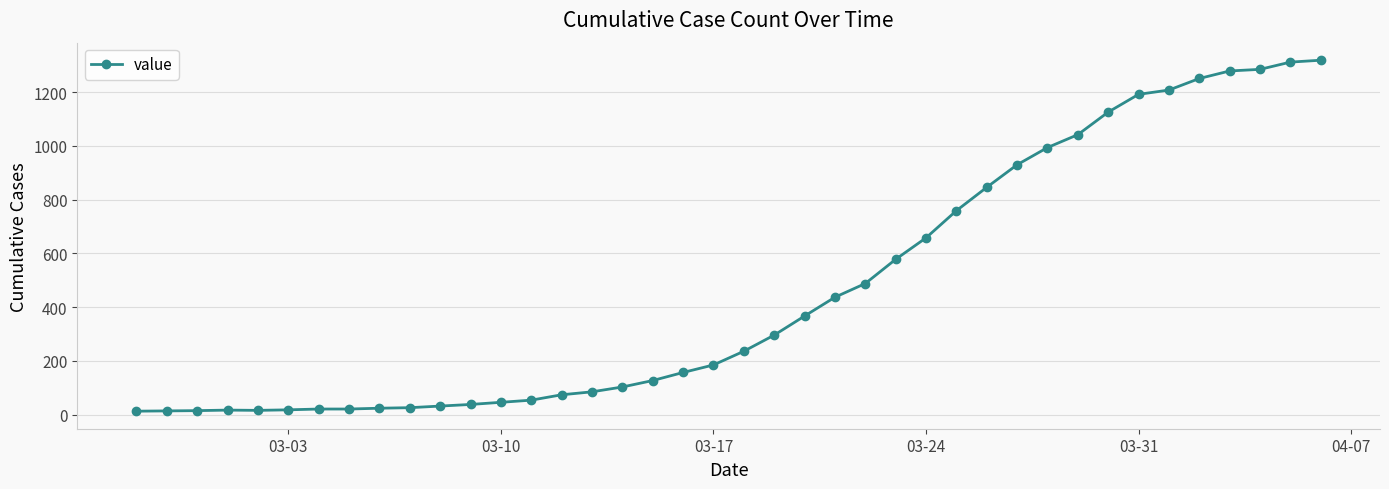

What is the average value?

467